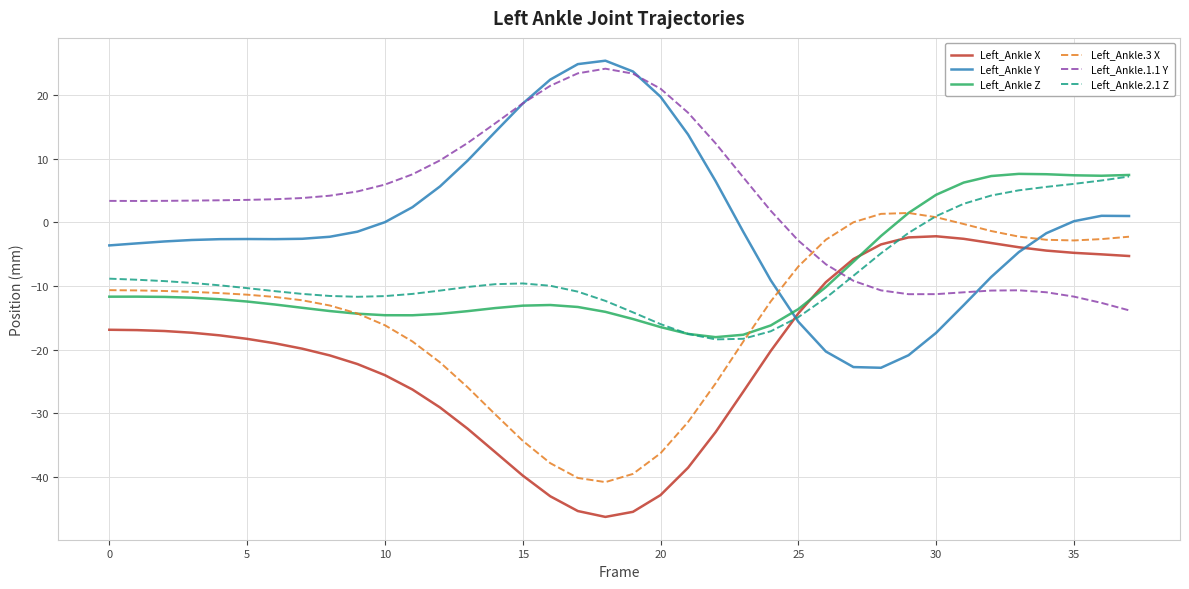

What is the lowest value of the Left_Ankle Y series?

-22.8